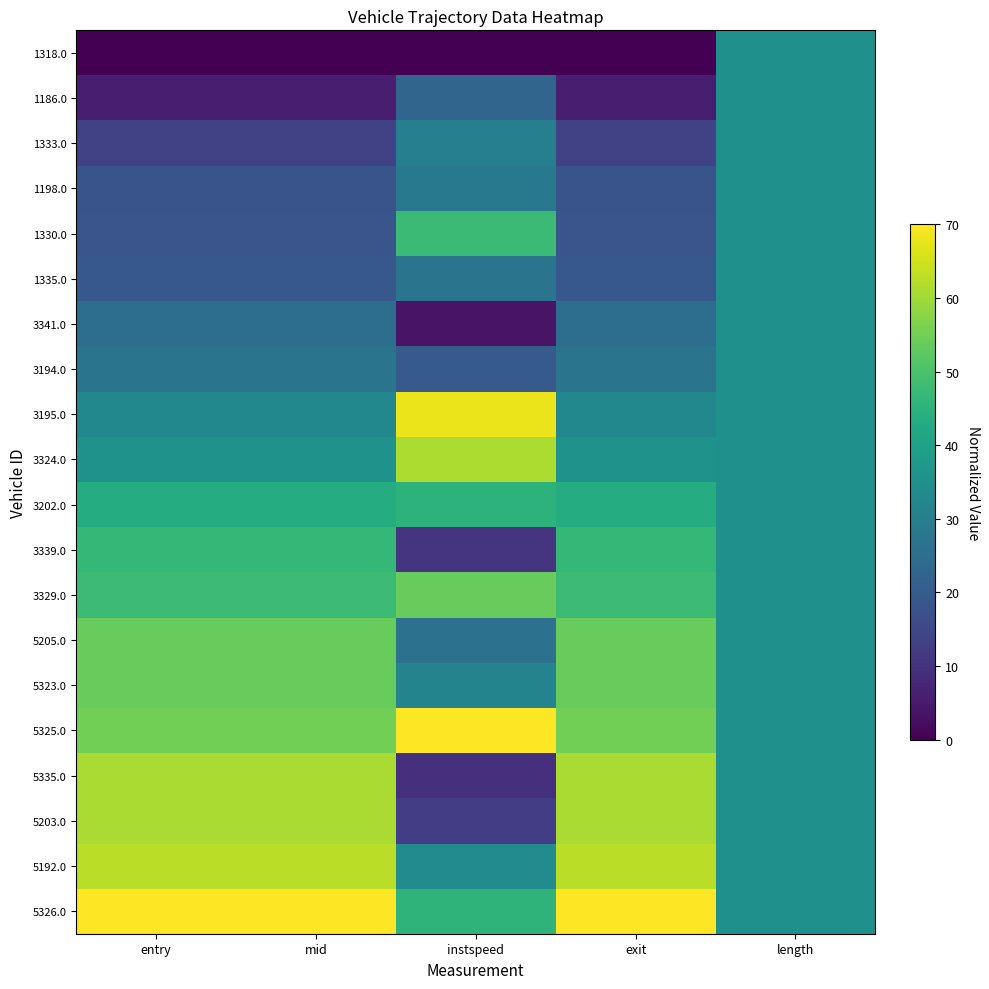

Which series has the largest range (max minus min)?

5335.0